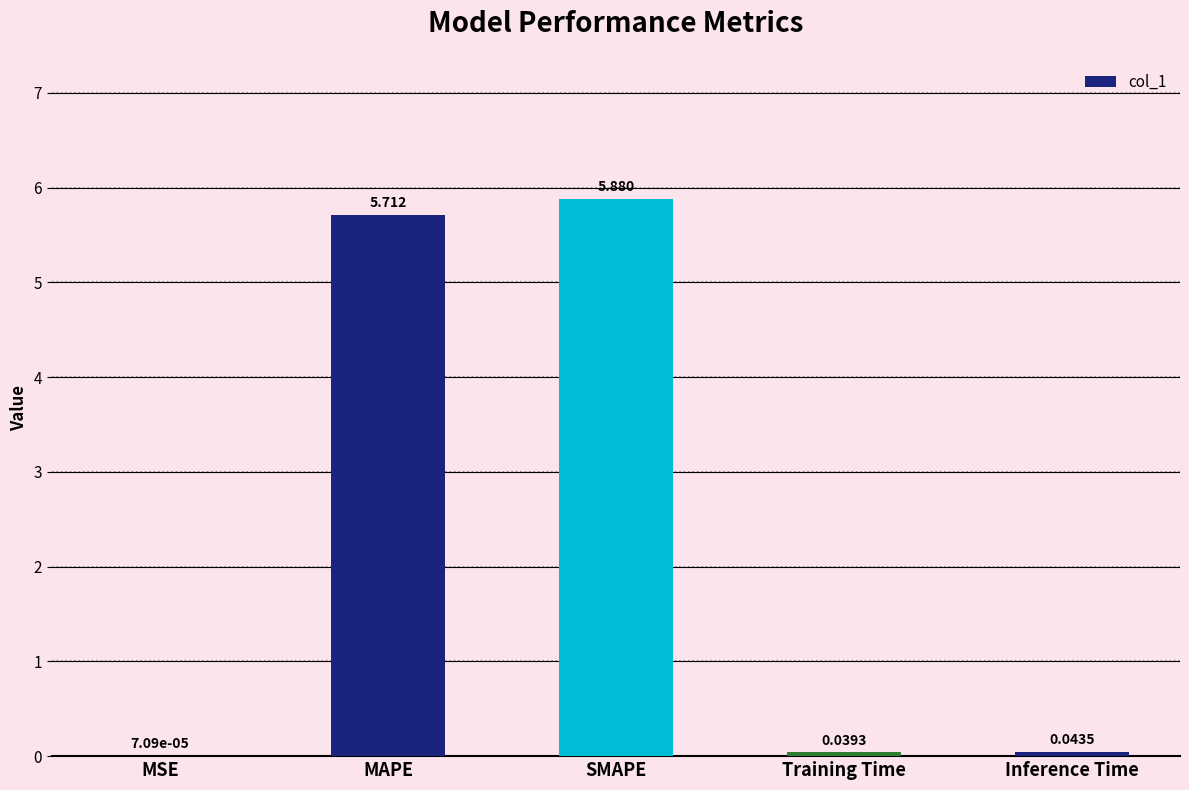

At which label is the value closest to 2?

Inference Time